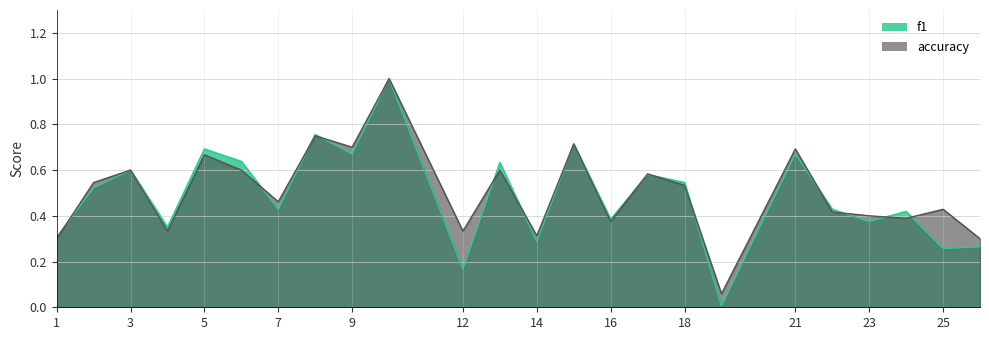

Which series has the largest total across all categories?

accuracy